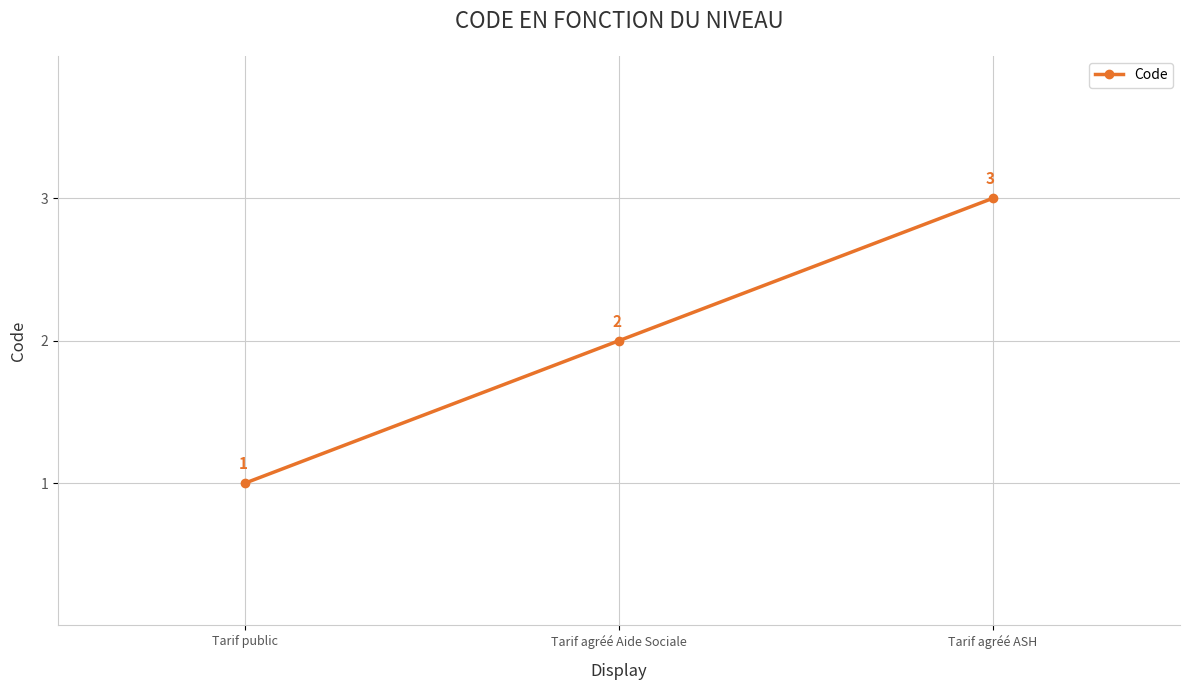

Which category has the lowest value across all series?

Tarif public